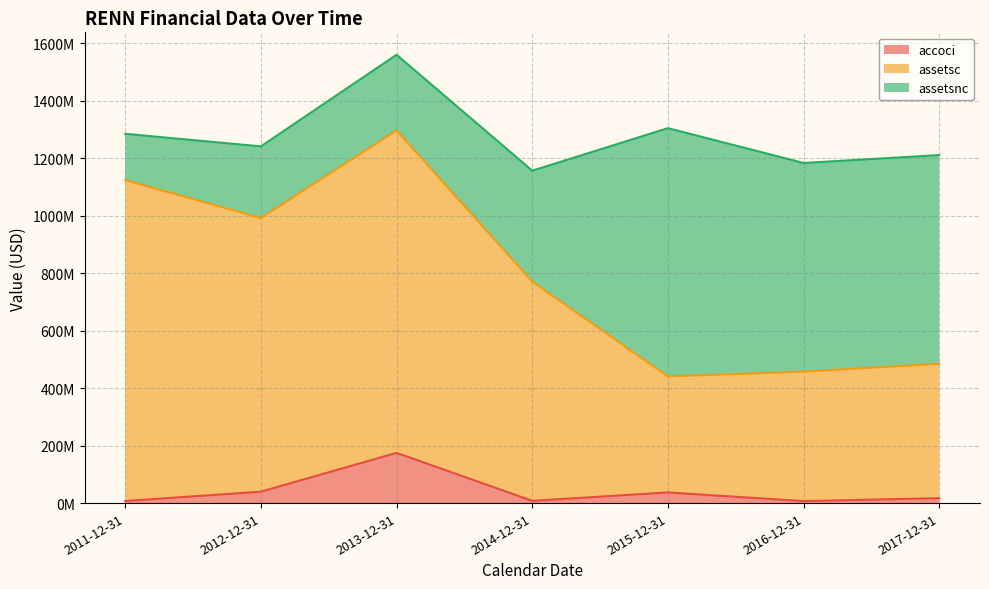

Does the chart display data point markers on the line(s)?

No